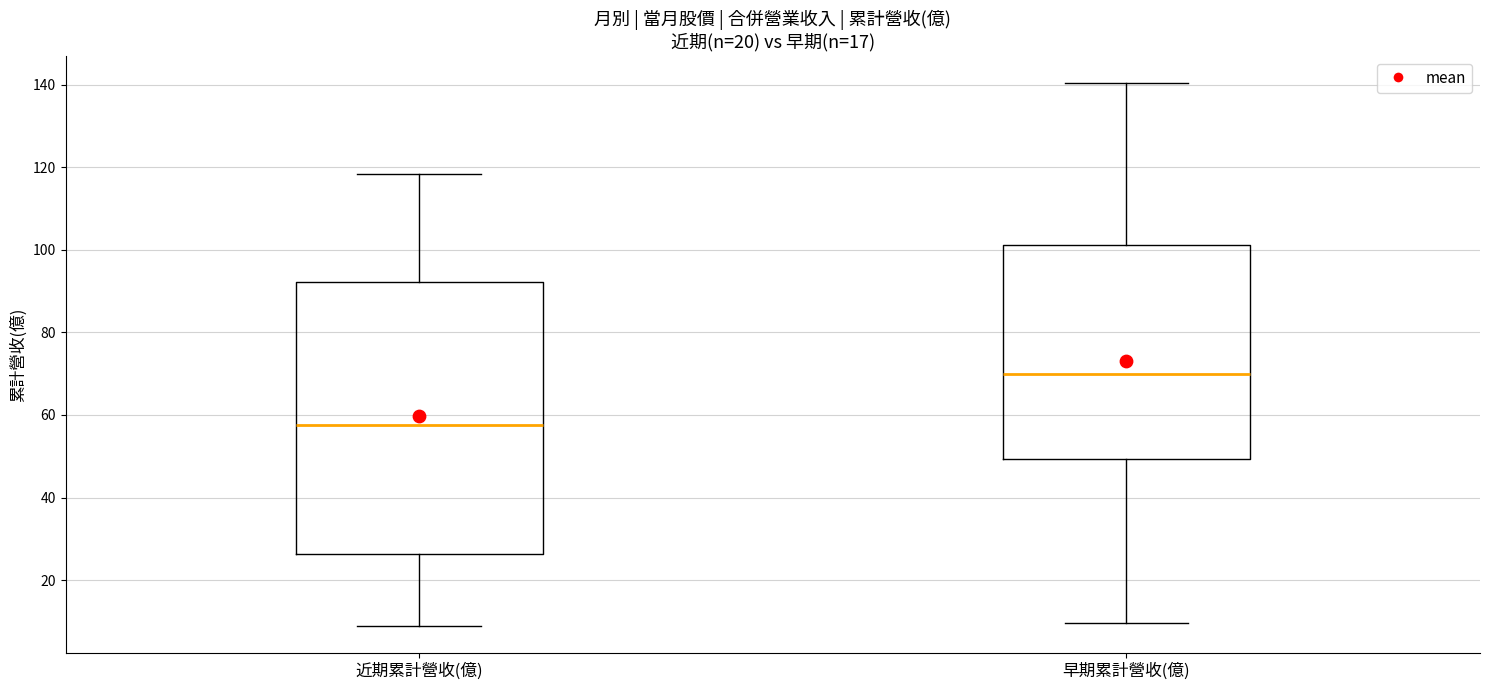

Which box is the tallest, from its lower edge to its upper edge?

近期累計營收(億)